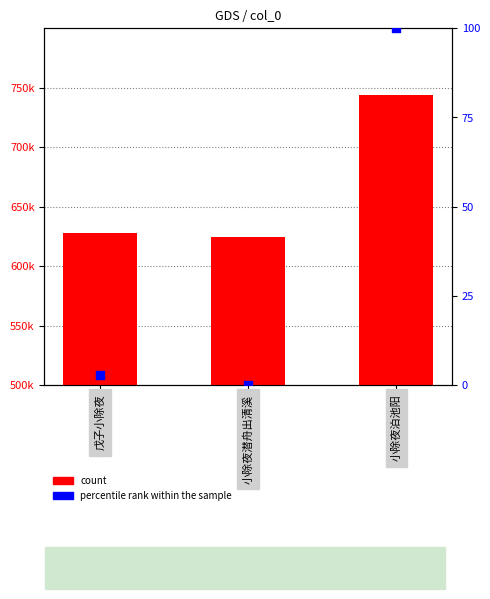

Is the value of col_0 at 小除夜泊池阳 greater than the value of percentile rank within the sample at 小除夜潜舟出清溪?

Yes